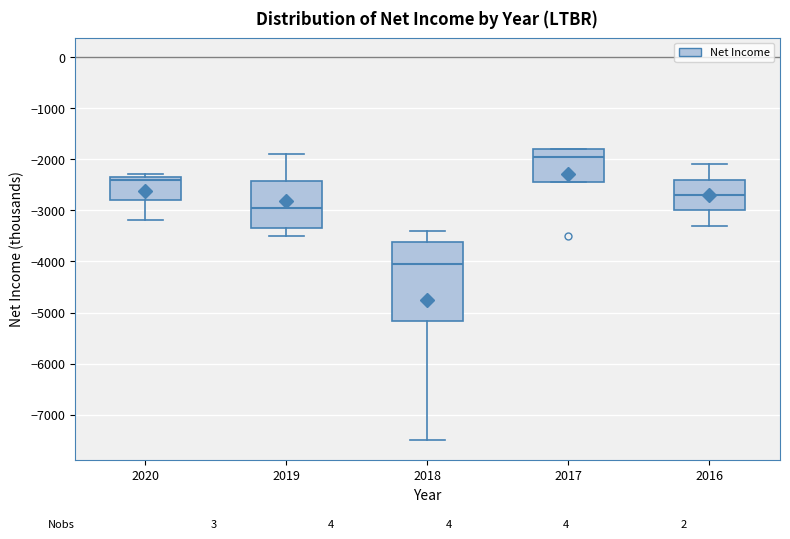

Reading left to right, transcribe this box plot: for each box, give where its median line is, the range the box spans, and where its two whiskers end, as read against the y-axis. The values are not printed on the chart, so give them approximately, as read against the axis.

2020: median -2400, box -2800 to -2300, whiskers -3200 to -2300 (just above the box's upper edge)
2019: median -2900, box -3300 to -2400, whiskers -3500 to -1900
2018: median -4000, box -5200 to -3600, whiskers -7500 to -3400
2017: median -1900, box -2400 to -1800, whiskers -2400 to -1800
2016: median -2700, box -3000 to -2400, whiskers -3300 to -2100